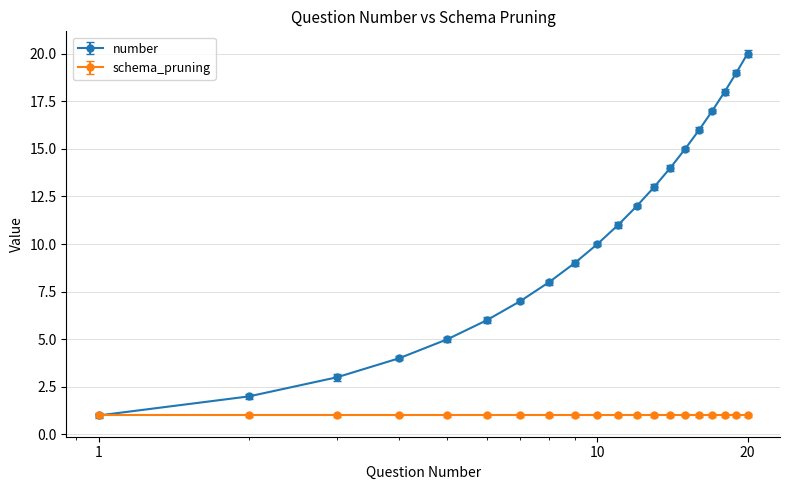

What is the highest value of the number series?

20